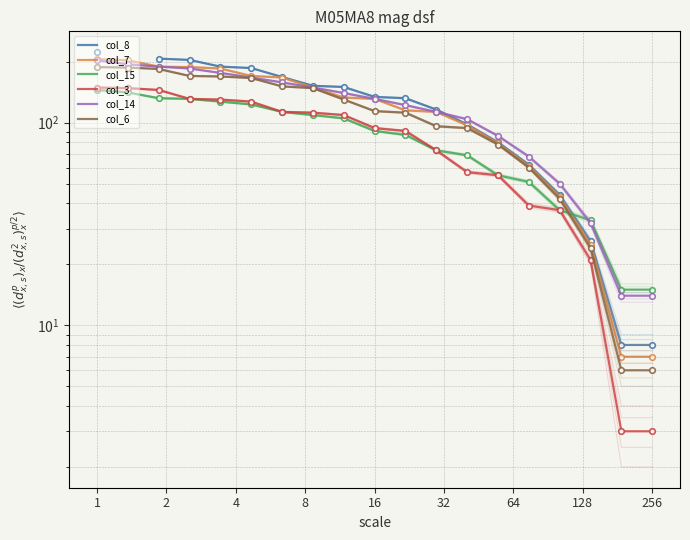

Which series has the largest total across all categories?

col_14